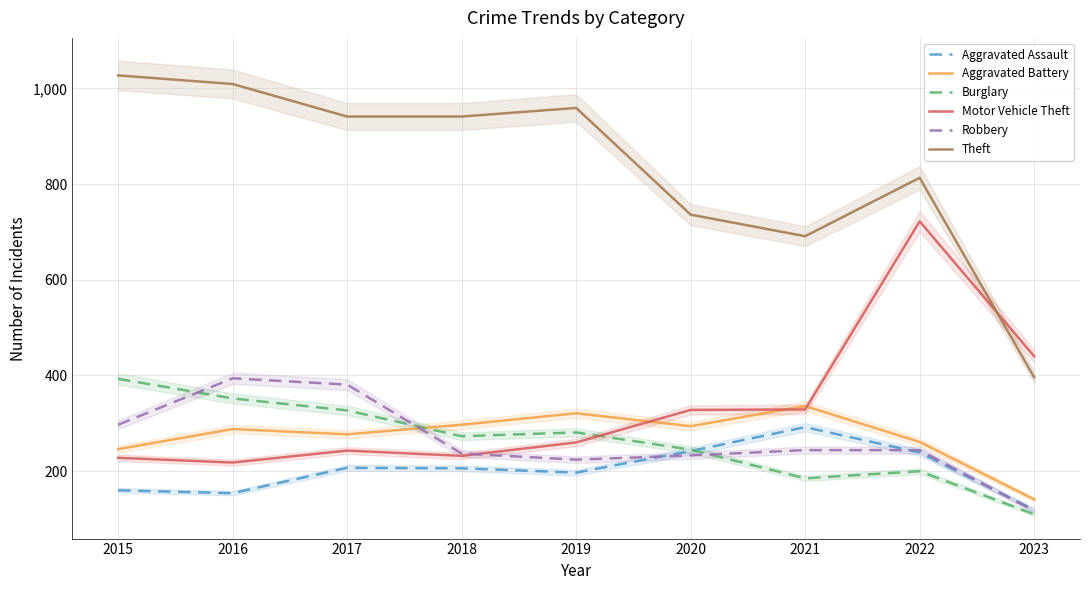

How many interior local valleys does the Burglary series have?

2